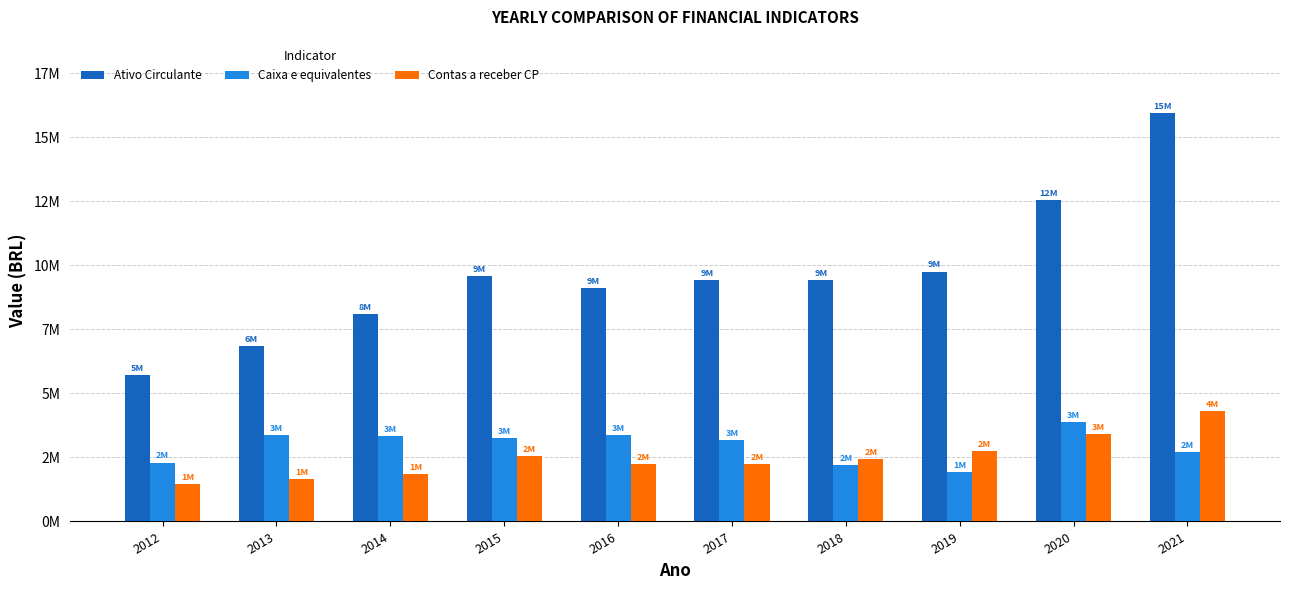

What are all the series names shown in the legend?

Ativo Circulante, Caixa e equivalentes, Contas a receber CP